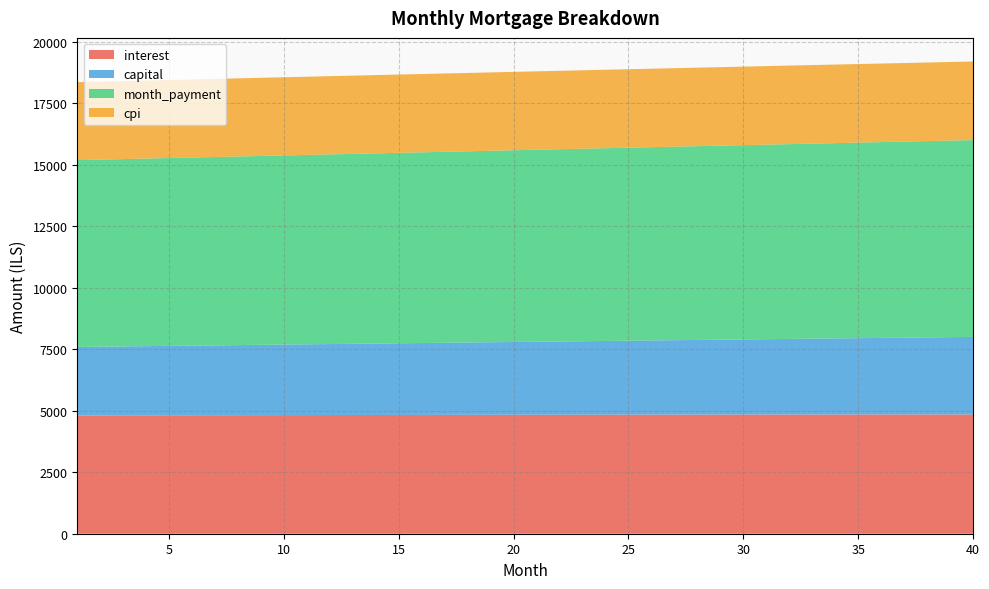

Reading left to right, transcribe all the data shown in this chart.

interest: 4806.8	4808.7	4810.5	4812.2	4813.9	4815.6	4817.2	4818.9	4820.4	4821.9	4823.4	4824.9	4826.3	4827.7	4829.0	4830.3	4831.5	4832.8	4833.9	4835.0	4836.1	4837.2	4838.2	4839.1	4840.1	4840.9	4841.8	4842.6	4843.3	4844.0	4844.7	4845.3	4845.9	4846.4	4846.9	4847.3	4847.7	4848.0	4848.3	4848.6
capital: 2786.6	2795.4	2804.2	2813.1	2822.0	2831.0	2839.9	2848.9	2857.9	2867.0	2876.1	2885.2	2894.3	2903.5	2912.7	2921.9	2931.2	2940.4	2949.8	2959.1	2968.5	2977.9	2987.3	2996.8	3006.2	3015.8	3025.3	3034.9	3044.5	3054.2	3063.8	3073.5	3083.3	3093.0	3102.8	3112.6	3122.5	3132.4	3142.3	3152.2
month_payment: 7593.4	7604.1	7614.7	7625.3	7636.0	7646.6	7657.2	7667.8	7678.4	7688.9	7699.5	7710.1	7720.6	7731.2	7741.7	7752.2	7762.7	7773.2	7783.7	7794.1	7804.6	7815.0	7825.5	7835.9	7846.3	7856.7	7867.1	7877.5	7887.8	7898.2	7908.5	7918.8	7929.1	7939.4	7949.7	7959.9	7970.2	7980.4	7990.6	8000.8
cpi: 3167.9	3169.1	3170.2	3171.3	3172.4	3173.5	3174.6	3175.6	3176.6	3177.6	3178.6	3179.5	3180.4	3181.3	3182.1	3182.9	3183.7	3184.5	3185.2	3186.0	3186.7	3187.3	3187.9	3188.6	3189.1	3189.7	3190.2	3190.7	3191.2	3191.6	3192.0	3192.4	3192.7	3193.0	3193.3	3193.6	3193.8	3194.0	3194.2	3194.3